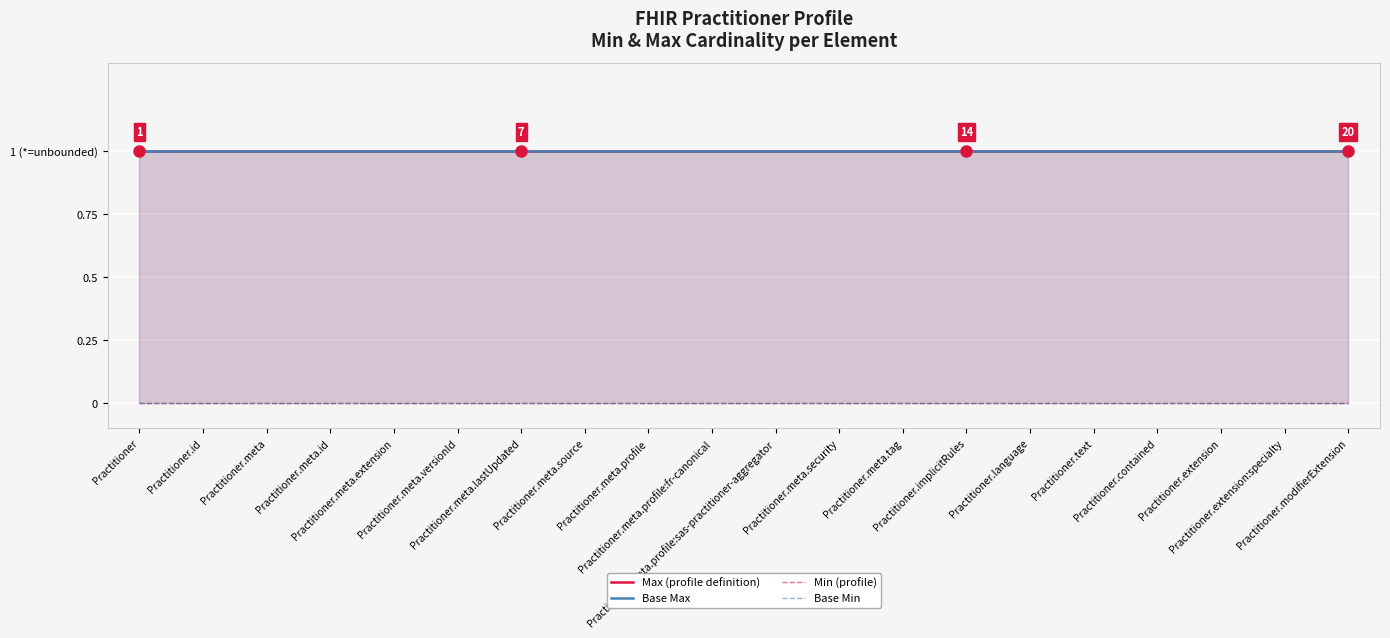

Which series has the widest spread of values?

Max (profile definition)